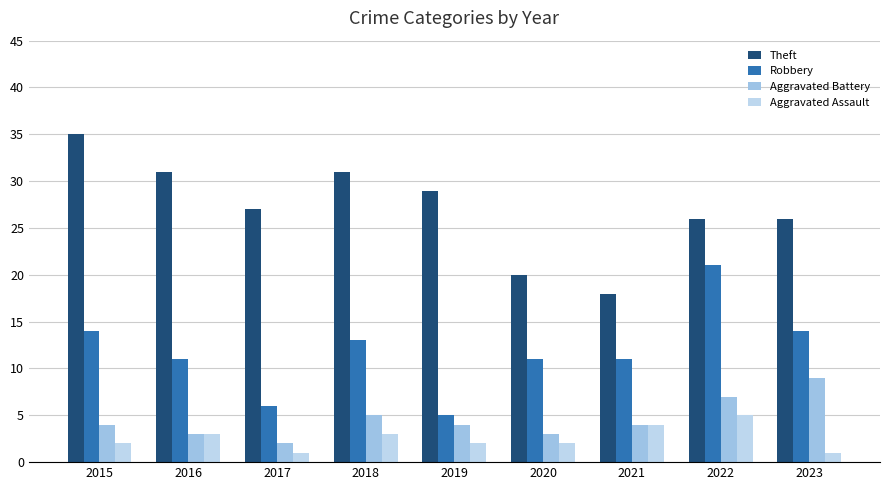

At 2023, list the series in order from smallest to largest.

Aggravated Assault, Aggravated Battery, Robbery, Theft